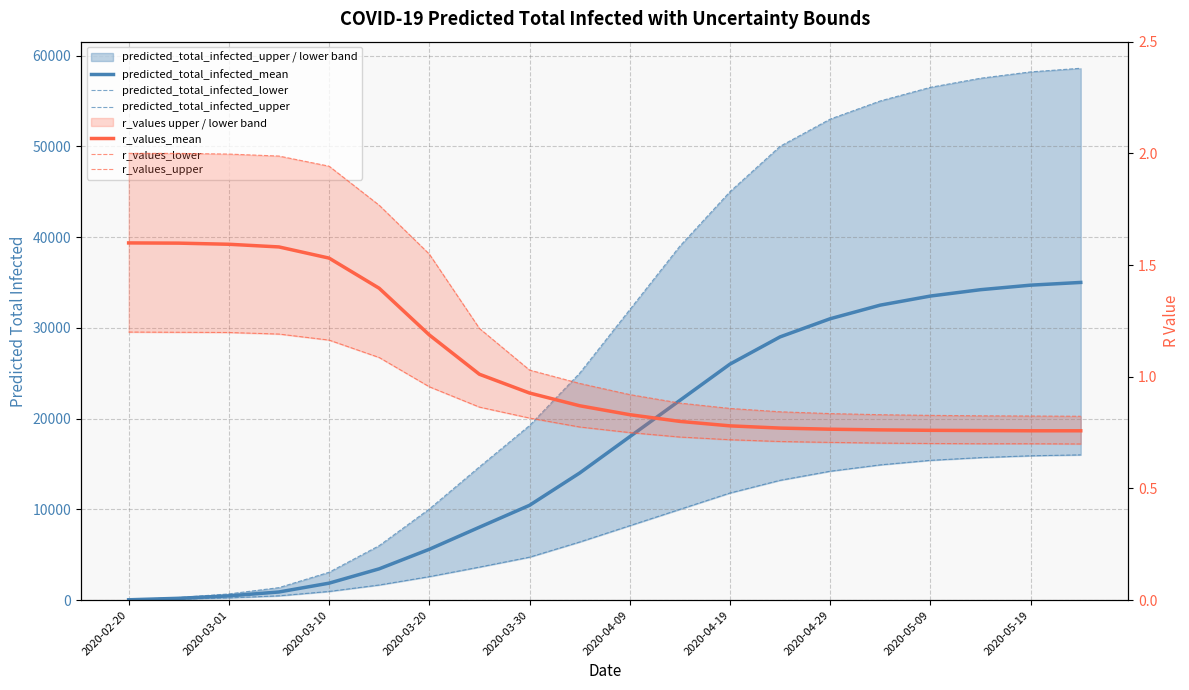

Rank the series by their maximum value, from lowest to highest.

r_values_lower, r_values_mean, r_values_upper, predicted_total_infected_lower, predicted_total_infected_mean, predicted_total_infected_upper